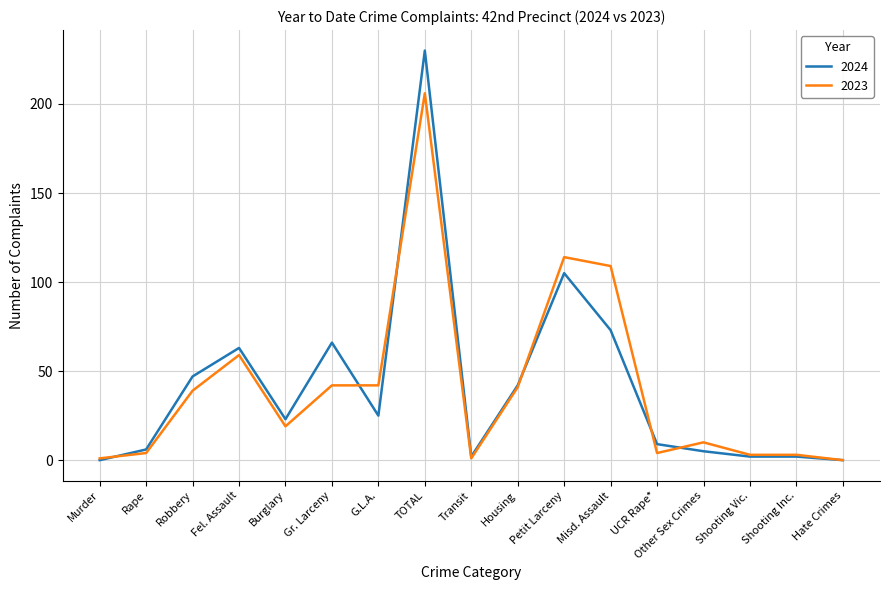

Rank the series by their maximum value, from highest to lowest.

2024, 2023